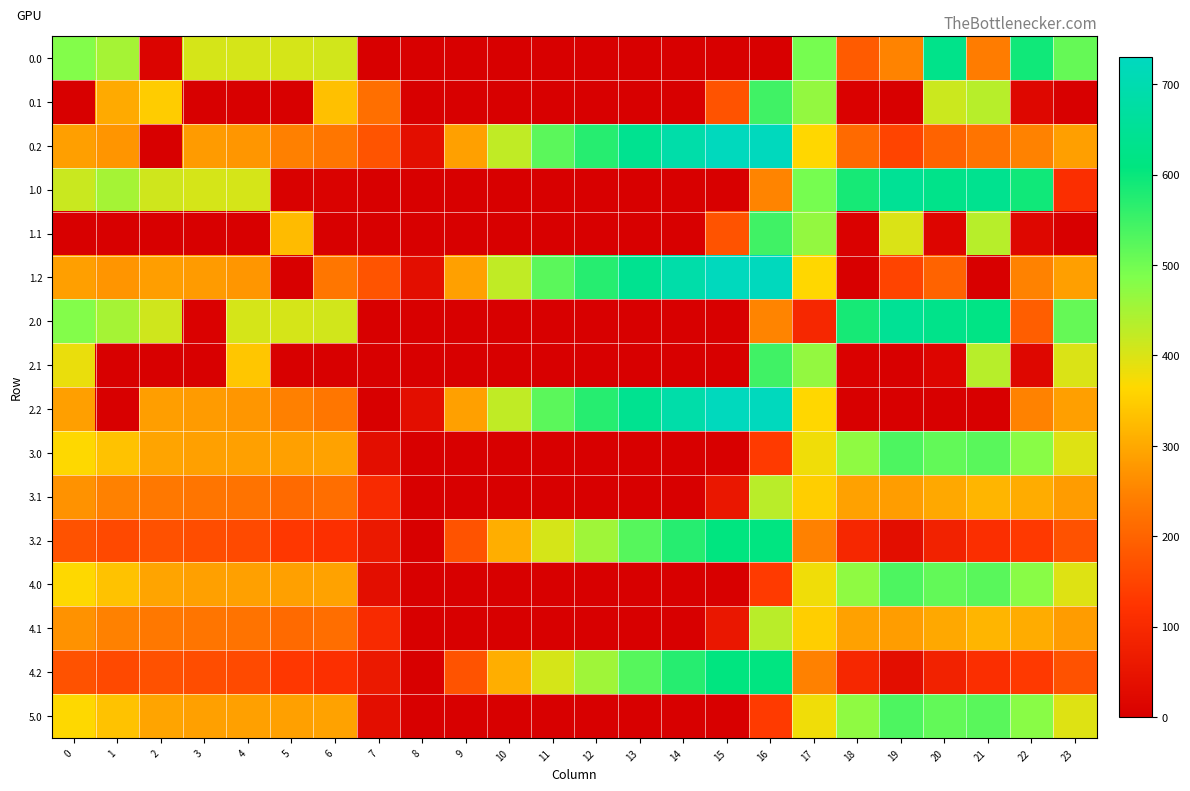

Reading right to left, transcribe all the data shown in this chart.

0.0: 23=511.3	22=592.3	21=238.4	20=629.9	19=249.2	18=186.7	17=494.8	16=0.0	15=0.0	14=0.0	13=0.0	12=0.0	11=0.0	10=0.0	9=0.0	8=0.0	7=0.0	6=408.0	5=403.8	4=404.9	3=404.4	2=10.3	1=449.5	0=482.0
0.1: 23=0.0	22=19.9	21=432.4	20=414.5	19=0.2	18=5.4	17=466.6	16=547.3	15=173.1	14=0.0	13=0.0	12=0.0	11=0.0	10=0.0	9=0.0	8=0.0	7=217.1	6=332.2	5=0.0	4=0.0	3=0.0	2=347.9	1=301.1	0=0.0
0.2: 23=287.5	22=247.4	21=226.4	20=199.2	19=151.0	18=210.0	17=362.4	16=726.6	15=725.8	14=687.4	13=640.4	12=571.2	11=520.6	10=423.5	9=288.5	8=35.3	7=176.6	6=228.8	5=245.0	4=274.4	3=281.0	2=0.0	1=272.7	0=287.1
1.0: 23=111.3	22=592.3	21=638.4	20=629.9	19=649.2	18=586.7	17=494.8	16=250.9	15=0.0	14=0.0	13=0.0	12=0.0	11=0.0	10=0.0	9=0.0	8=0.0	7=0.0	6=8.0	5=3.8	4=404.9	3=404.4	2=410.3	1=449.5	0=415.3
1.1: 23=0.0	22=19.9	21=432.4	20=14.5	19=400.2	18=5.4	17=466.6	16=547.3	15=173.1	14=0.0	13=0.0	12=0.0	11=0.0	10=0.0	9=0.0	8=0.0	7=0.0	6=0.0	5=325.7	4=0.0	3=0.0	2=0.0	1=0.0	0=0.0
1.2: 23=287.5	22=247.4	21=0.0	20=199.2	19=151.0	18=0.0	17=362.4	16=726.6	15=725.8	14=687.4	13=640.4	12=571.2	11=520.6	10=423.5	9=288.5	8=35.3	7=176.6	6=228.8	5=0.0	4=274.4	3=281.0	2=285.5	1=272.7	0=287.1
2.0: 23=511.3	22=192.3	21=619.1	20=629.9	19=649.2	18=586.7	17=94.8	16=250.9	15=0.0	14=0.0	13=0.0	12=0.0	11=0.0	10=0.0	9=0.0	8=0.0	7=0.0	6=408.0	5=403.8	4=404.9	3=4.4	2=410.3	1=449.5	0=482.0
2.1: 23=399.4	22=19.9	21=432.4	20=14.5	19=0.2	18=5.4	17=466.6	16=547.3	15=0.0	14=0.0	13=0.0	12=0.0	11=0.0	10=0.0	9=0.0	8=0.0	7=0.0	6=0.0	5=0.0	4=339.6	3=0.0	2=0.0	1=0.0	0=384.6
2.2: 23=287.5	22=247.4	21=0.0	20=0.0	19=0.0	18=0.0	17=362.4	16=726.6	15=725.8	14=687.4	13=640.4	12=571.2	11=520.6	10=423.5	9=288.5	8=35.3	7=0.0	6=228.8	5=245.0	4=274.4	3=281.0	2=285.5	1=0.0	0=287.1
3.0: 23=395.6	22=476.6	21=522.6	20=514.1	19=533.5	18=470.9	17=379.1	16=135.2	15=0.0	14=0.0	13=0.0	12=0.0	11=0.0	10=0.0	9=0.0	8=0.0	7=34.4	6=292.3	5=288.0	4=289.2	3=288.6	2=294.6	1=333.7	0=366.3
3.1: 23=283.7	22=304.1	21=316.6	20=298.8	19=284.5	18=289.6	17=350.8	16=431.5	15=57.4	14=0.0	13=0.0	12=0.0	11=0.0	10=0.0	9=0.0	8=0.0	7=101.4	6=216.4	5=210.0	4=223.9	3=226.9	2=232.2	1=245.4	0=268.8
3.2: 23=171.7	22=131.7	21=110.6	20=83.4	19=35.2	18=94.3	17=246.6	16=610.9	15=610.1	14=571.7	13=524.7	12=455.5	11=404.9	10=307.8	9=172.8	8=0.0	7=60.9	6=113.0	5=129.3	4=158.7	3=165.3	2=169.8	1=157.0	0=171.4
4.0: 23=395.6	22=476.6	21=522.6	20=514.1	19=533.5	18=470.9	17=379.1	16=135.2	15=0.0	14=0.0	13=0.0	12=0.0	11=0.0	10=0.0	9=0.0	8=0.0	7=34.4	6=292.3	5=288.0	4=289.2	3=288.6	2=294.6	1=333.7	0=366.3
4.1: 23=283.7	22=304.1	21=316.6	20=298.8	19=284.5	18=289.6	17=350.8	16=431.5	15=57.4	14=0.0	13=0.0	12=0.0	11=0.0	10=0.0	9=0.0	8=0.0	7=101.4	6=216.4	5=210.0	4=223.9	3=226.9	2=232.2	1=245.4	0=268.8
4.2: 23=171.7	22=131.7	21=110.6	20=83.4	19=35.2	18=94.3	17=246.6	16=610.9	15=610.1	14=571.7	13=524.7	12=455.5	11=404.9	10=307.8	9=172.8	8=0.0	7=60.9	6=113.0	5=129.3	4=158.7	3=165.3	2=169.8	1=157.0	0=171.4
5.0: 23=395.6	22=476.6	21=522.6	20=514.1	19=533.5	18=470.9	17=379.1	16=135.2	15=0.0	14=0.0	13=0.0	12=0.0	11=0.0	10=0.0	9=0.0	8=0.0	7=34.4	6=292.3	5=288.0	4=289.2	3=288.6	2=294.6	1=333.7	0=366.3